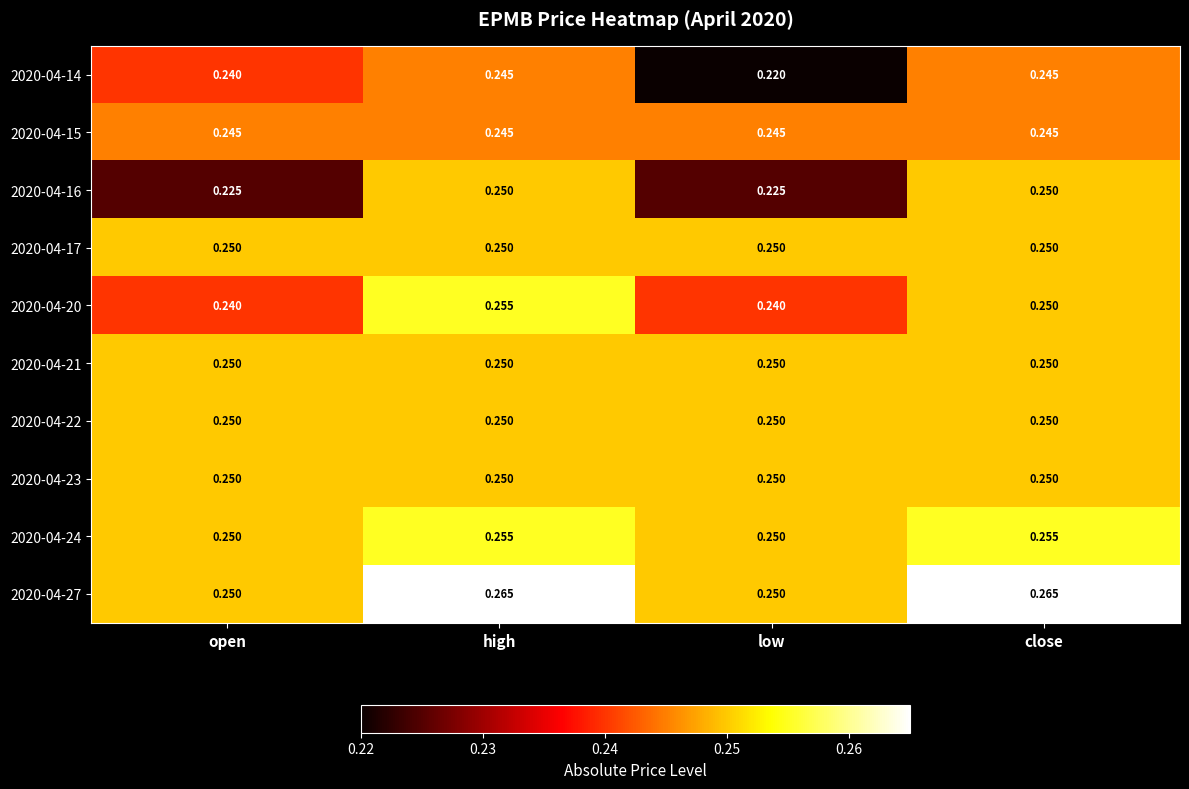

Which category has the lowest value across all series?

low